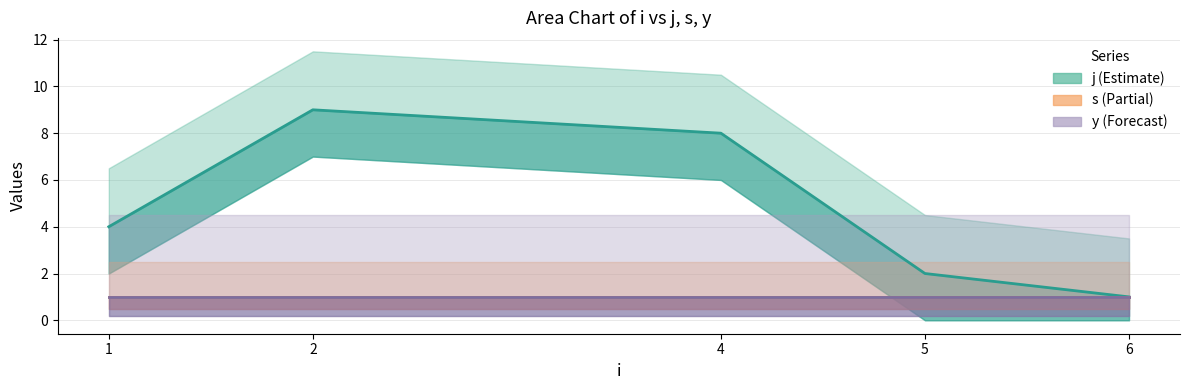

What is the total value across all series at 1?

6